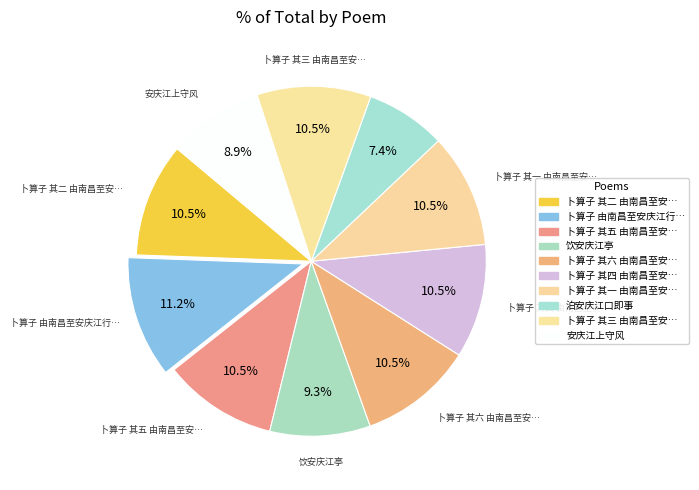

How many segments does this pie chart have?

10